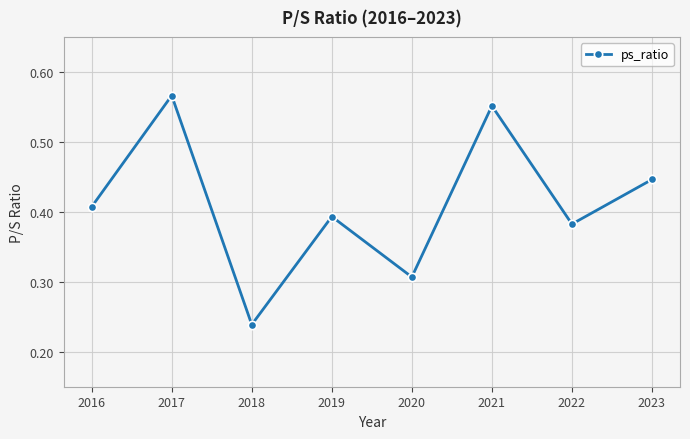

How many values are between 0 and 1?

8